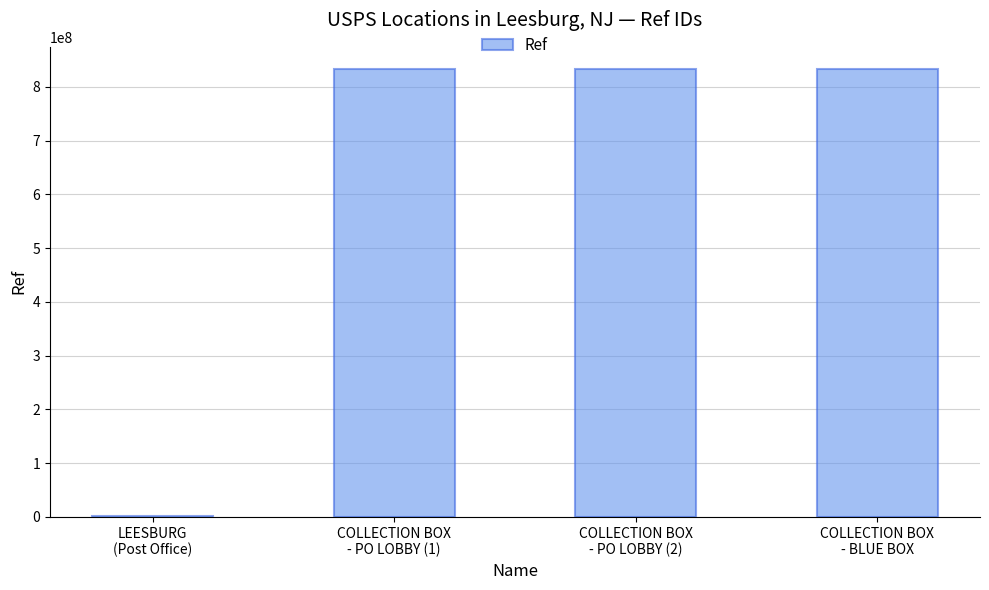

What is the greatest value displayed?

832700005